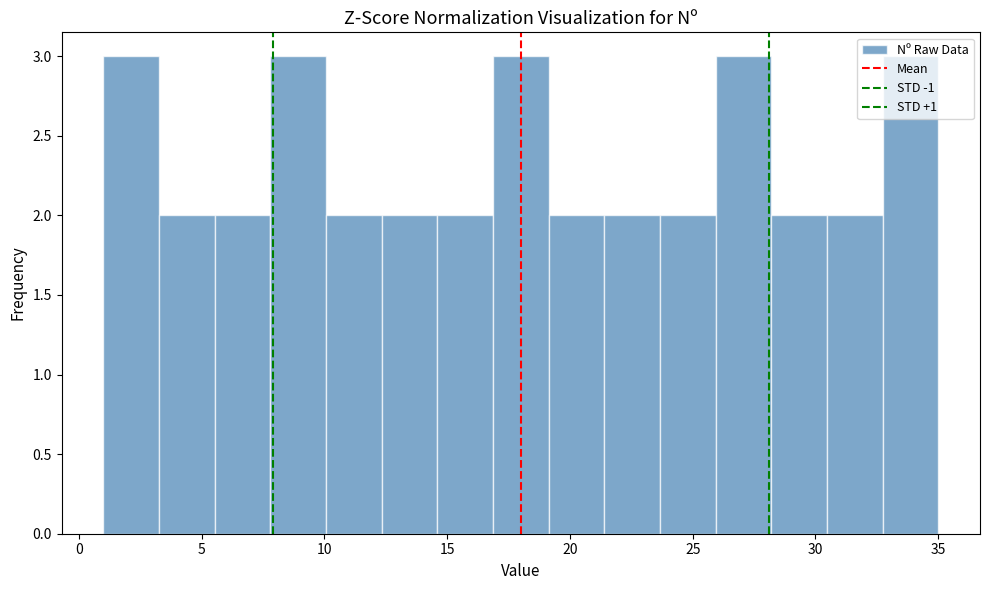

Reading left to right, list every bar in this chart as the range it spans on the x-axis followed by its height. Neither the bar edges nor the heights are printed on the chart, so give them approximately, as read against the axes.

1.0 to 3.5: 3
3.5 to 5.5: 2
5.5 to 8.0: 2
8.0 to 10.0: 3
10.0 to 12.5: 2
12.5 to 14.5: 2
14.5 to 17.0: 2
17.0 to 19.0: 3
19.0 to 21.5: 2
21.5 to 23.5: 2
23.5 to 26.0: 2
26.0 to 28.0: 3
28.0 to 30.5: 2
30.5 to 32.5: 2
32.5 to 35.0: 3